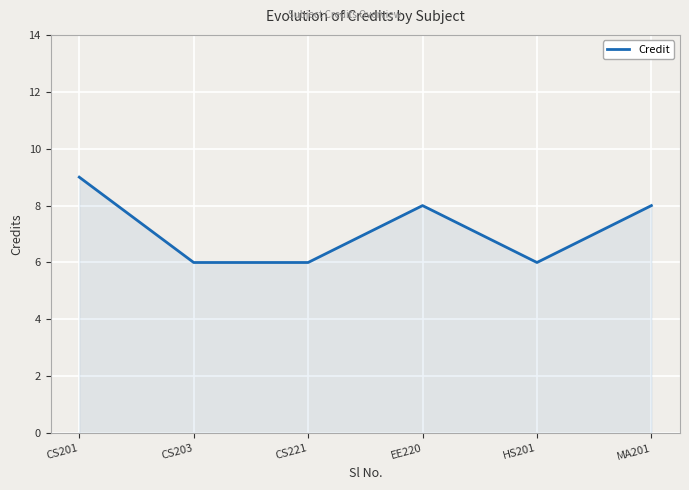

The value at EE220 is 12. True or false?

False